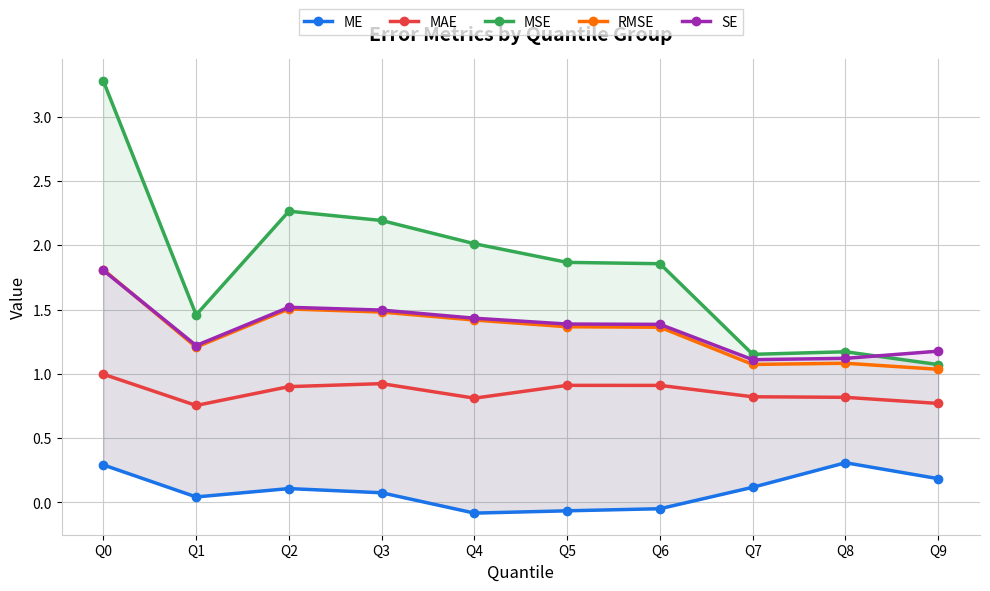

Is it true that RMSE equals 1.8 at Q0?

True